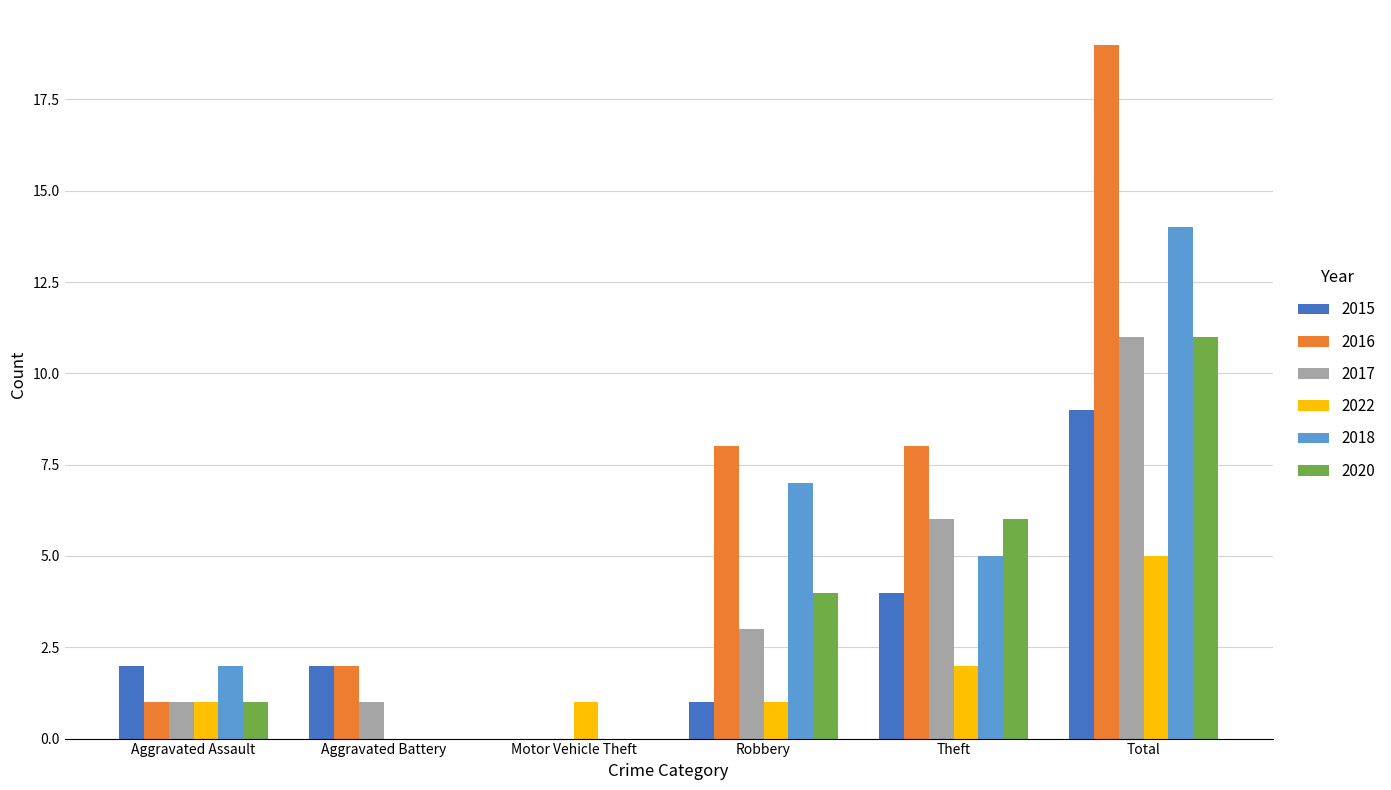

What is the maximum value shown in the chart?

19